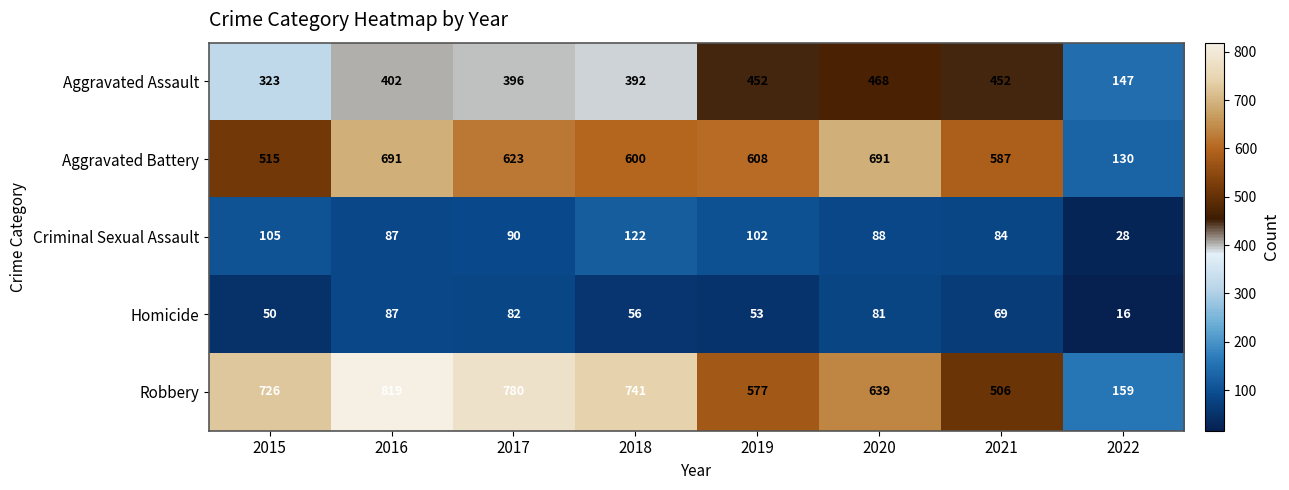

What is the difference between the highest and lowest values at 2021?

518